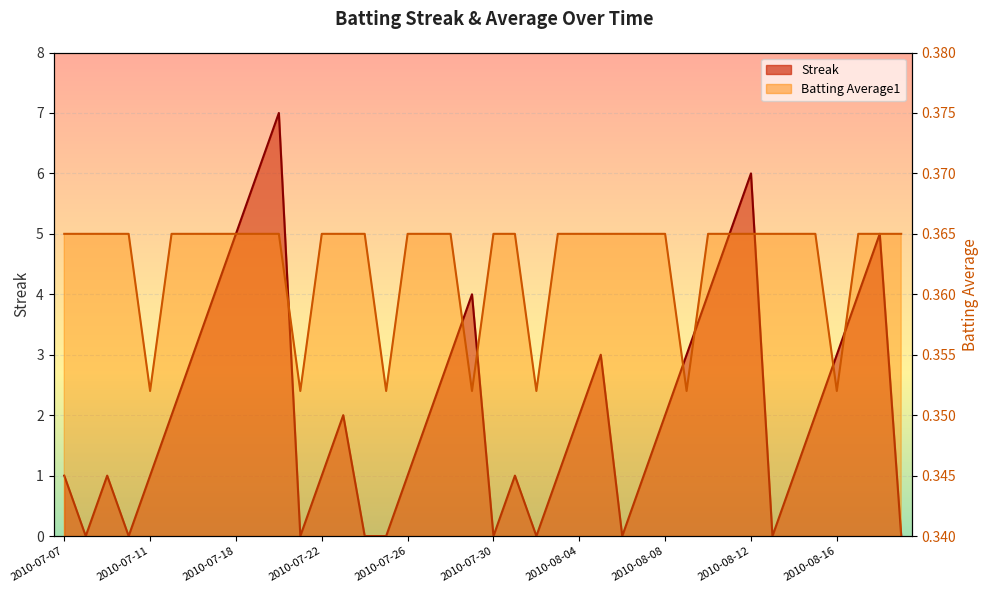

How many lines are shown in the chart?

2